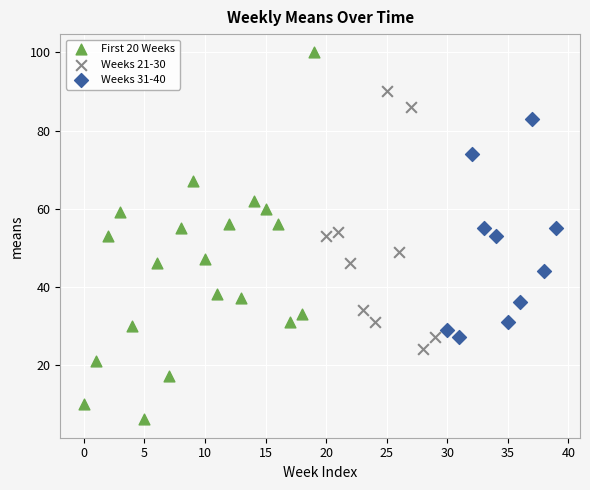

Which series has the widest spread of Y values?

First 20 Weeks